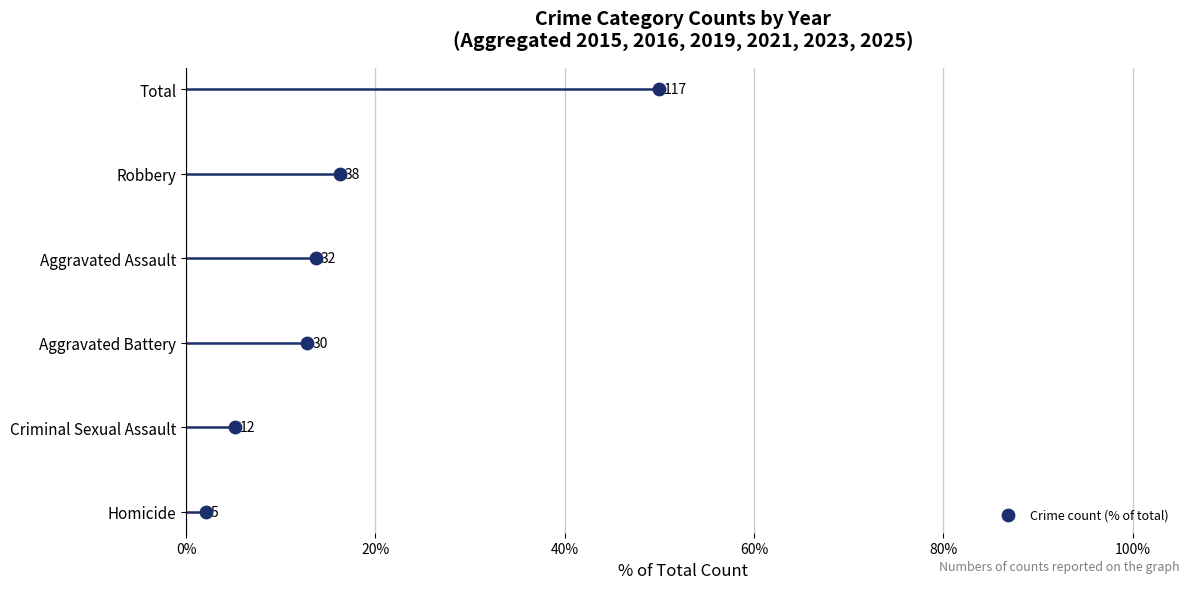

What is the ratio of the value at 40% to the value at 80%?

0.5